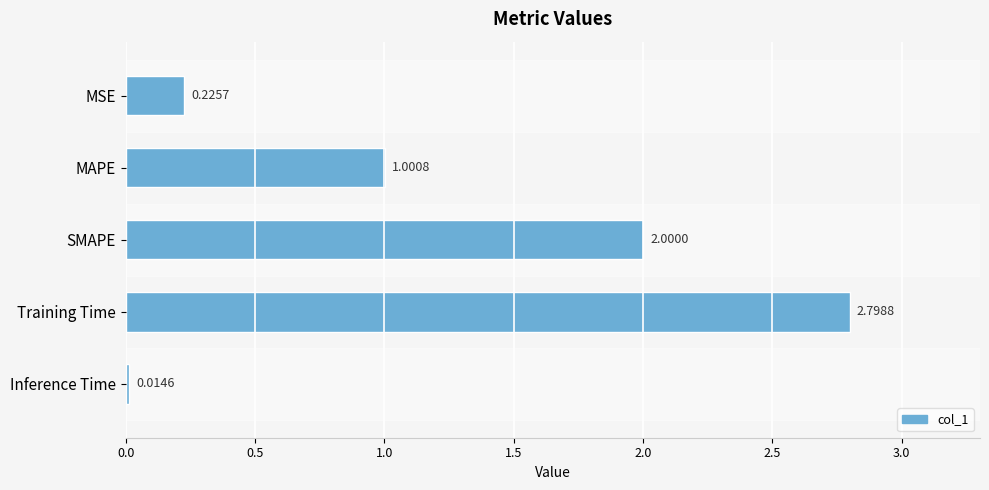

Which has a higher value, MAPE or MSE?

MAPE